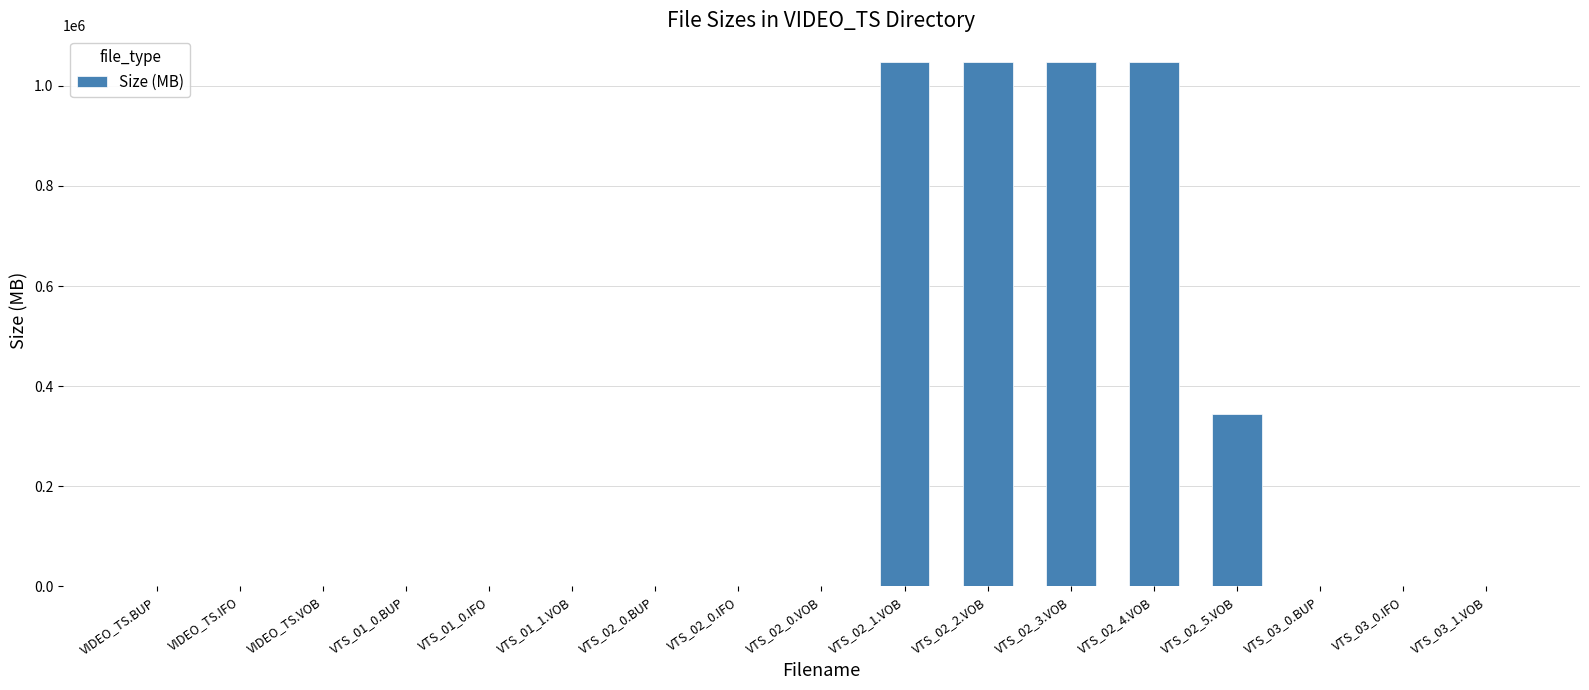

True or false: the data shows 0.0 at VIDEO_TS.BUP.

True